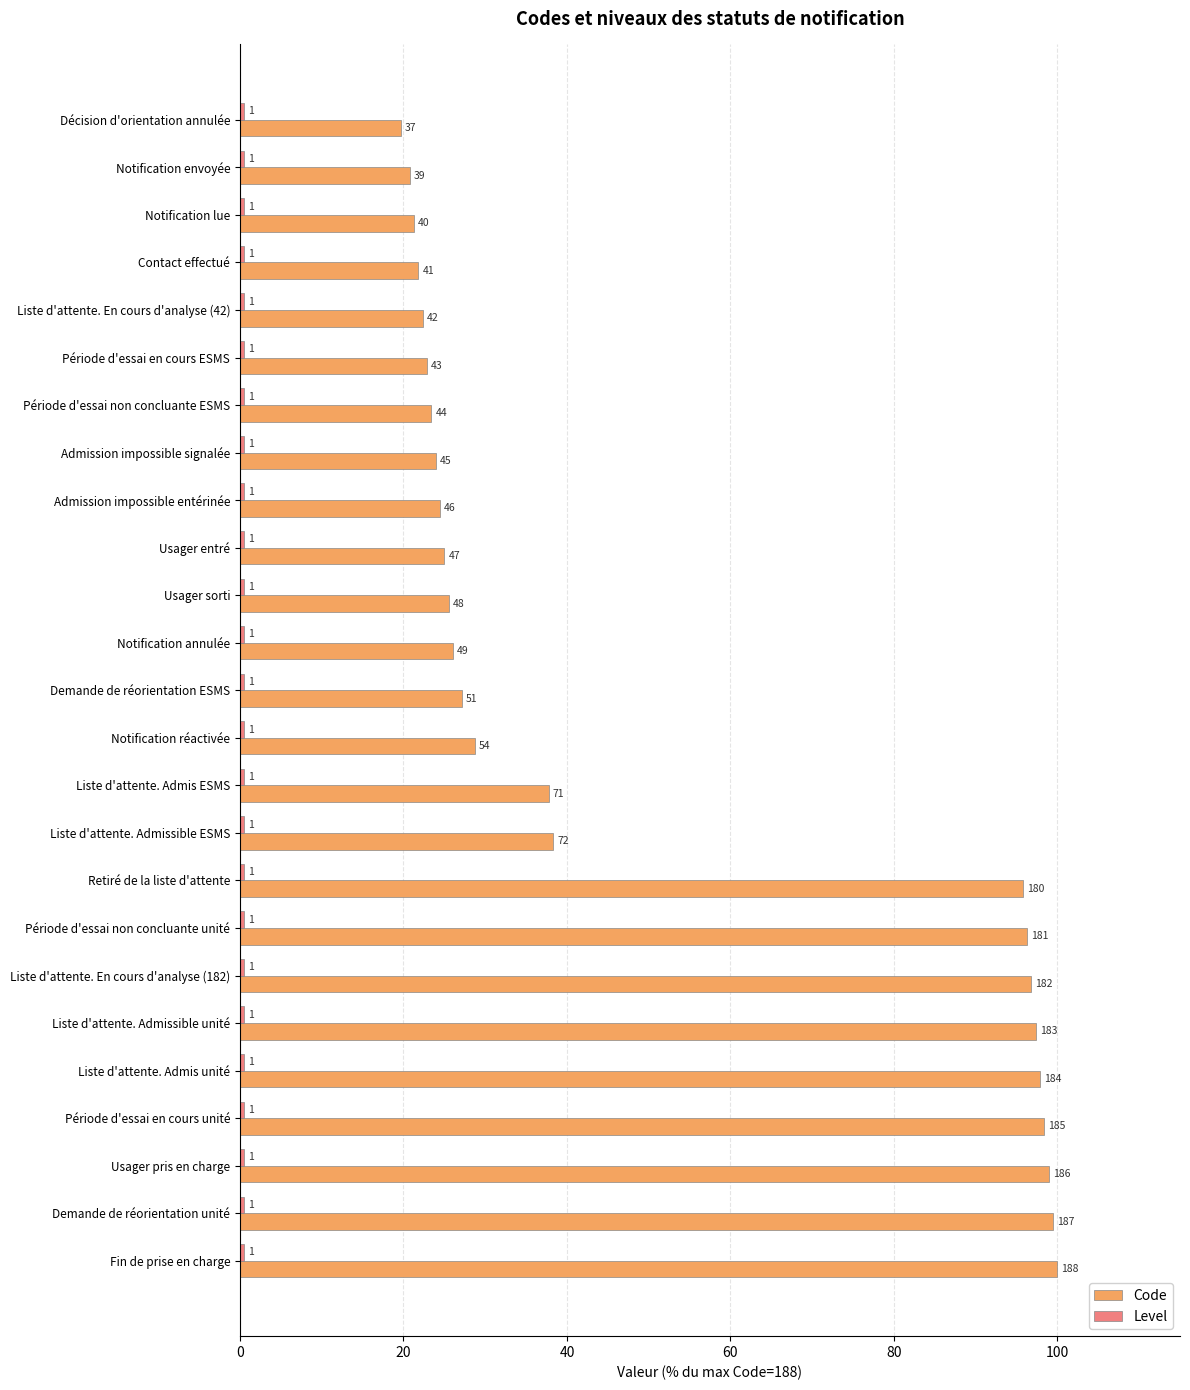

What is the value of the Code bar at the 9th from the left?

24.5